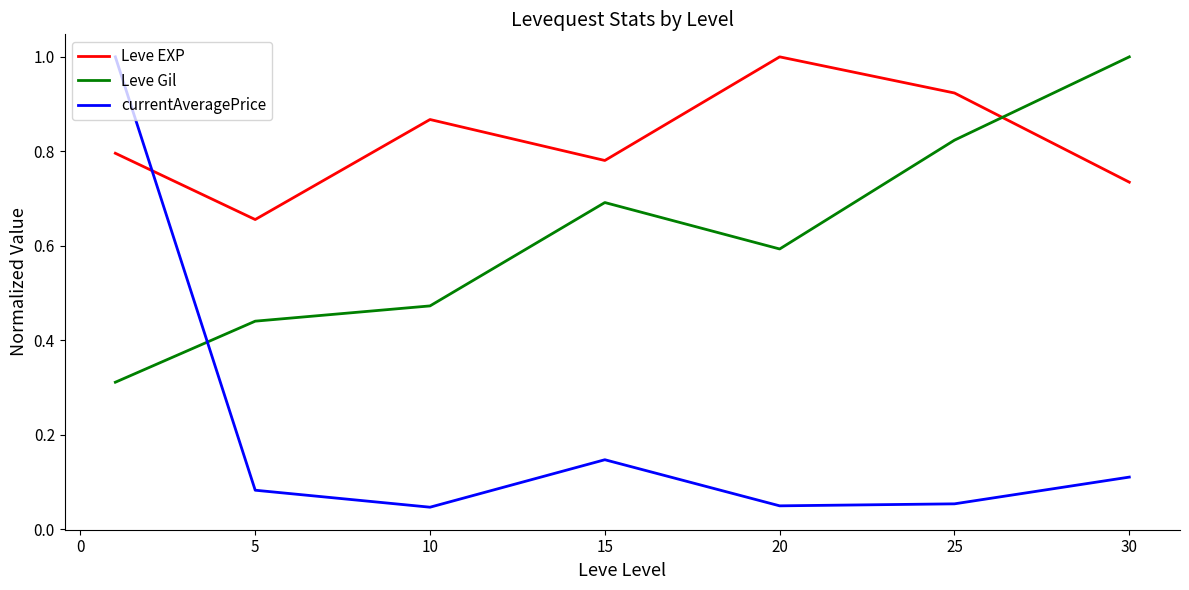

True or false: currentAveragePrice has more than 2 points higher than both neighbors.

False